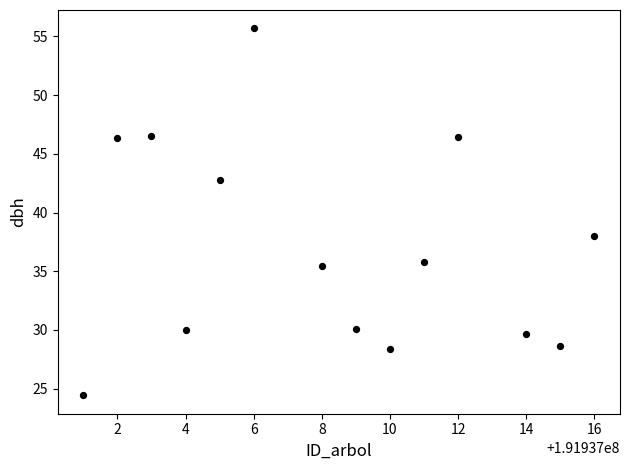

What Y value in the scatter plot is closest to 40?

38.0